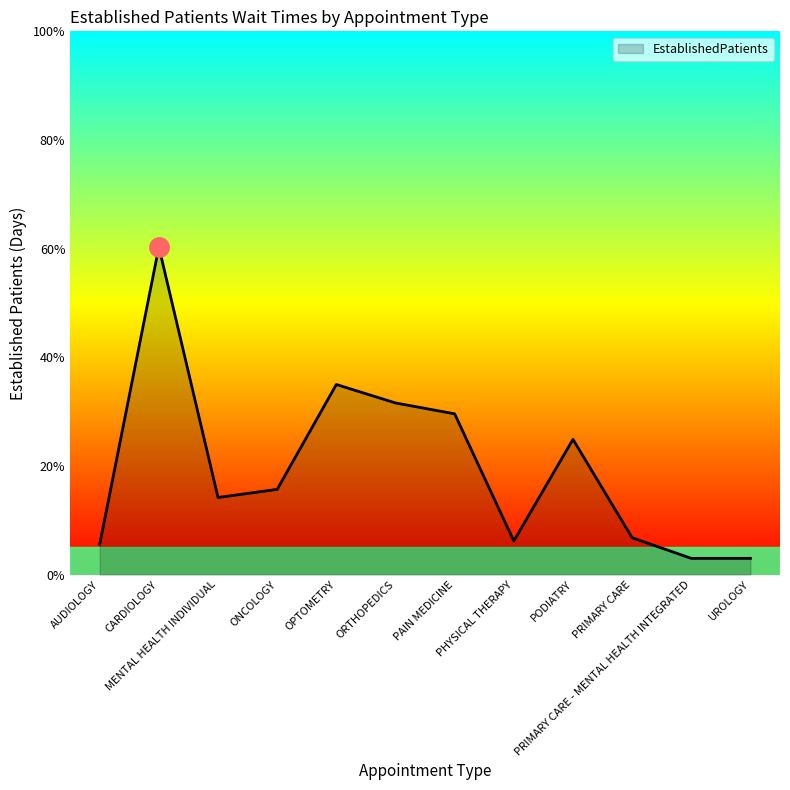

How many interior local peaks (higher than both neighbors) does the data have?

3